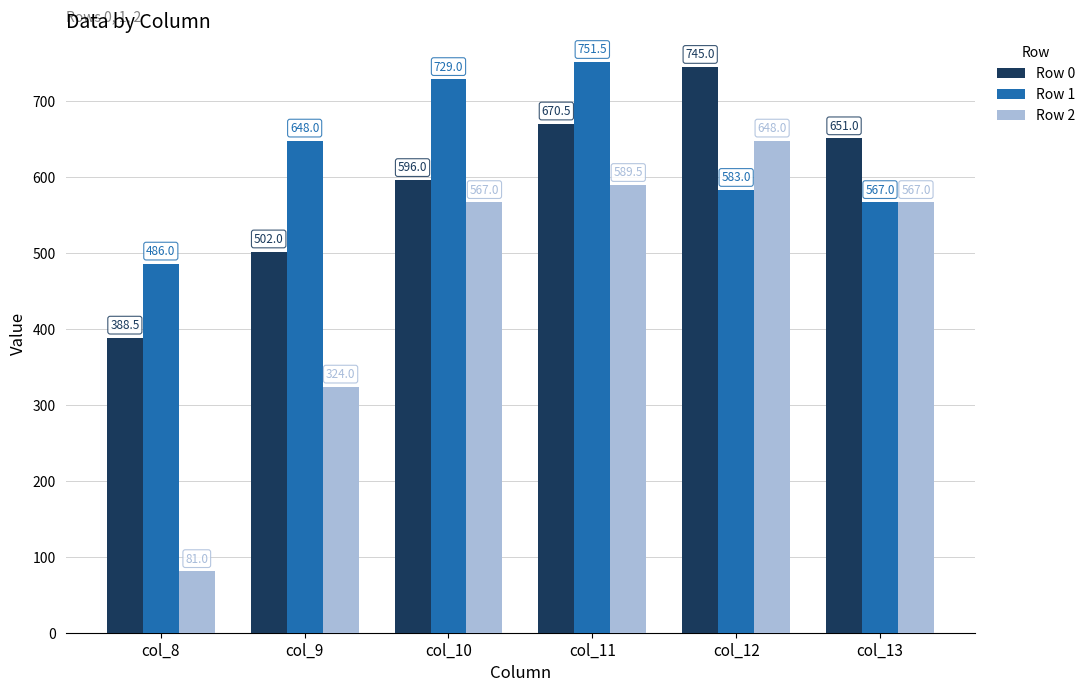

The value of Row 0 at col_10 is 802.6. True or false?

False